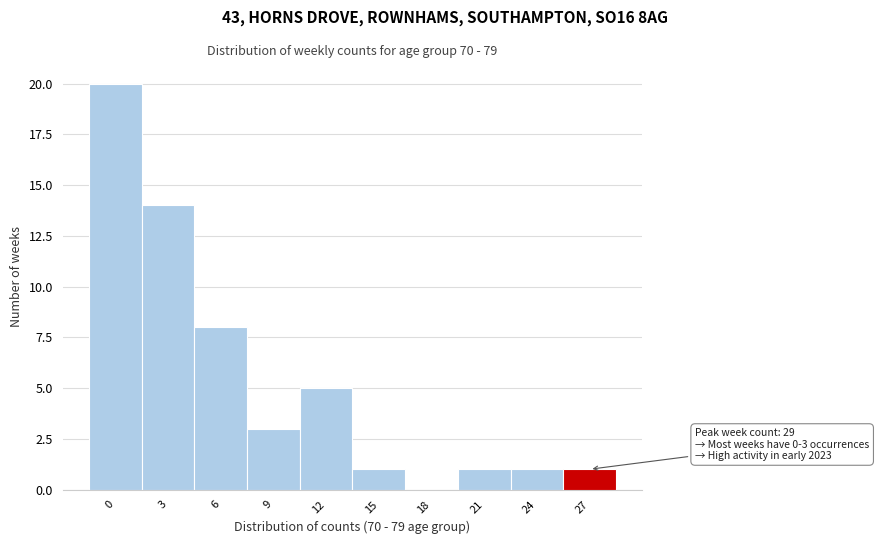

Reading right to left, extract all data points from this chart.

27=1	24=1	21=1	18=0	15=1	12=5	9=3	6=8	3=14	0=20